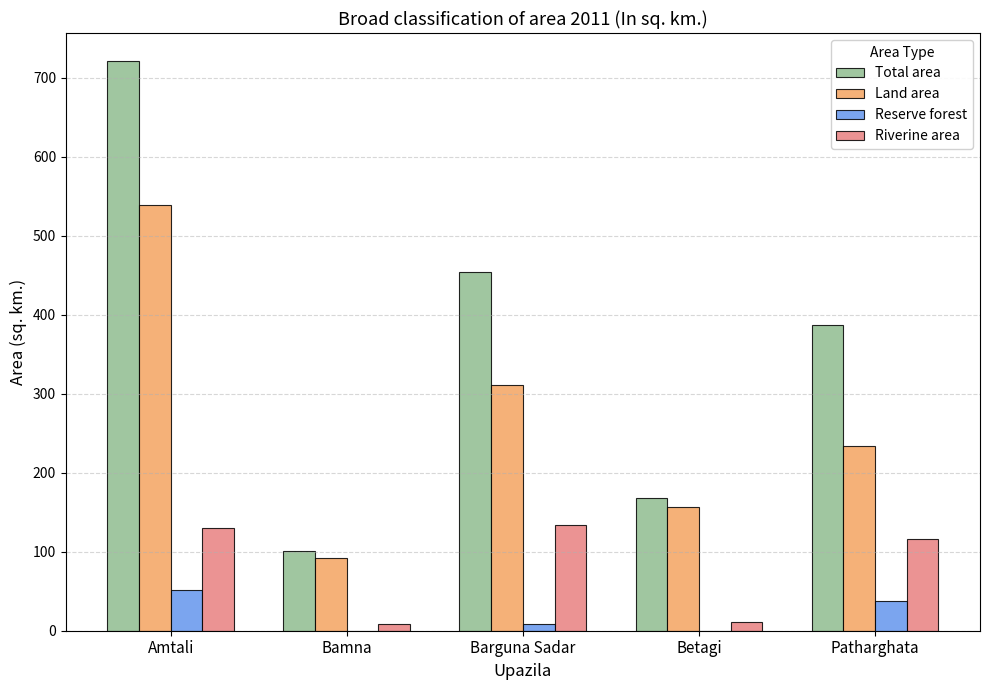

At which label is Riverine area closest to 71?

Patharghata